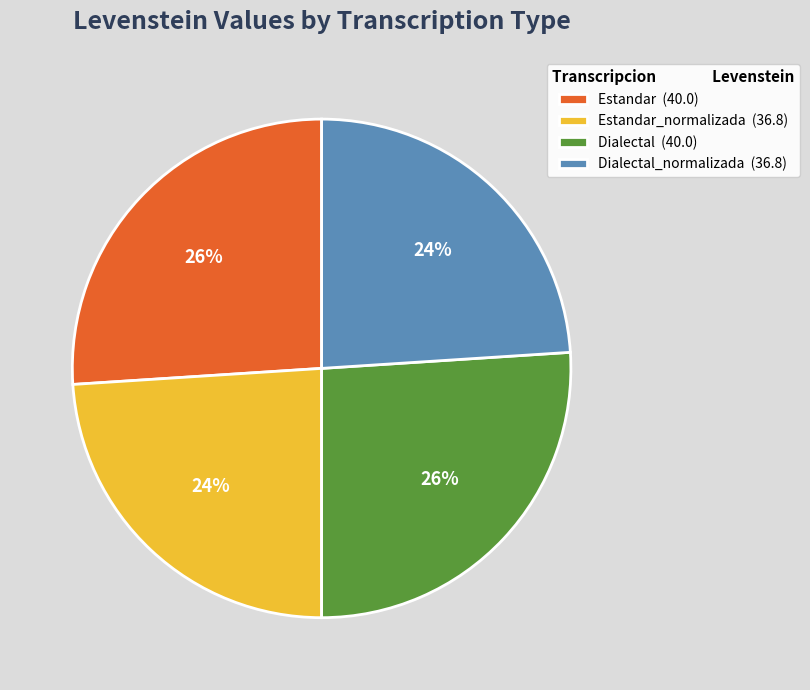

To the nearest percent, what percentage of the pie is Dialectal (40.0)?

26%